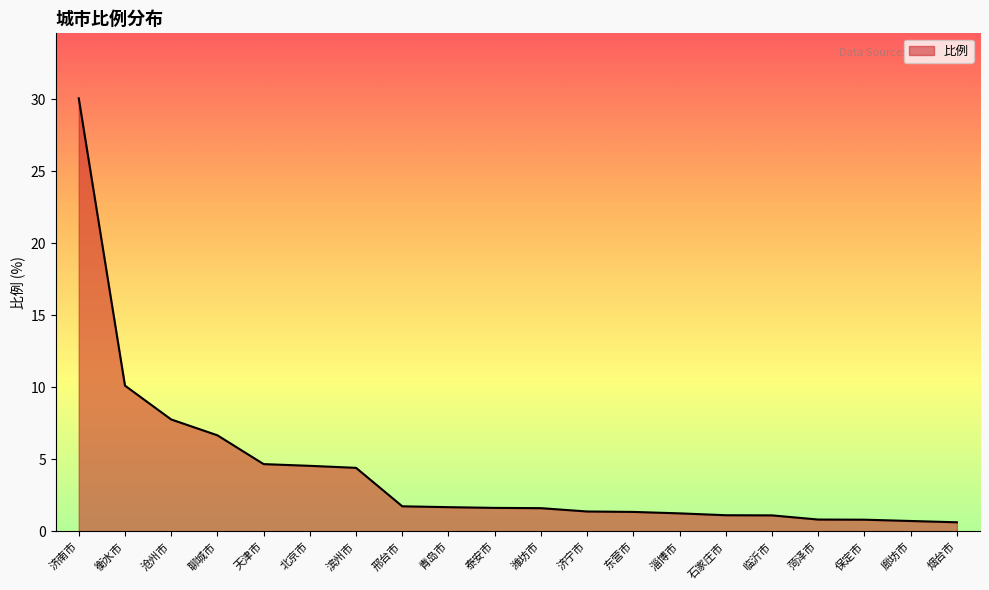

What is the change in value from 济南市 to 滨州市?

-25.7